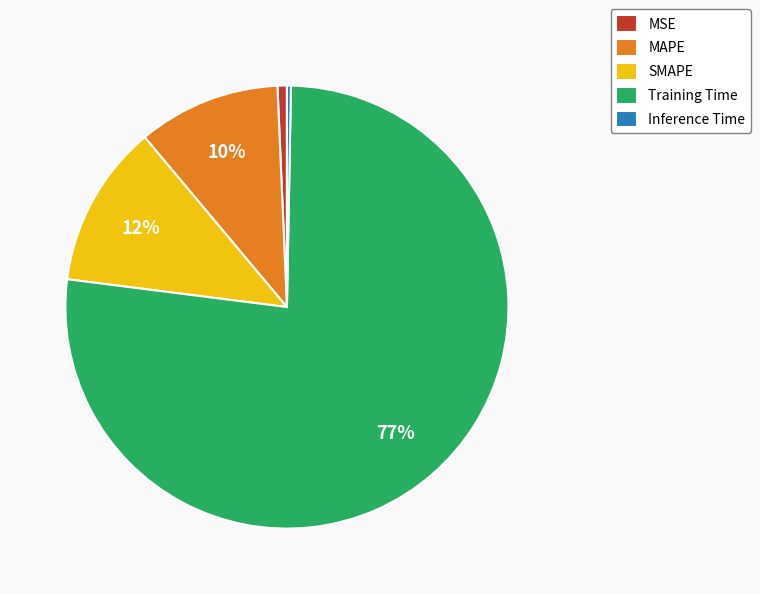

True or false: MAPE accounts for 10% of the total.

True